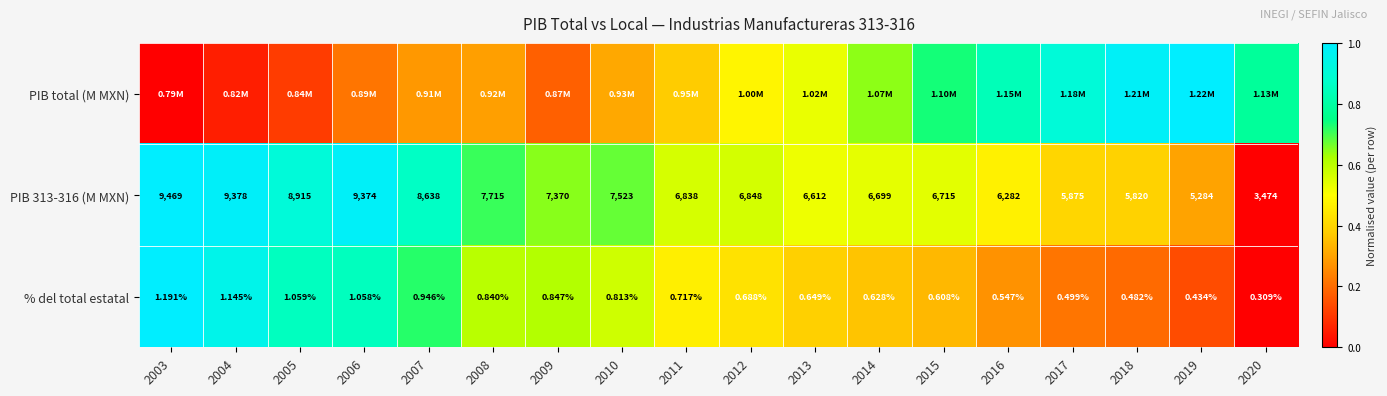

Is the value of % del total estatal at 2004 greater than the value of PIB 313-316 (M MXN) at 2007?

No